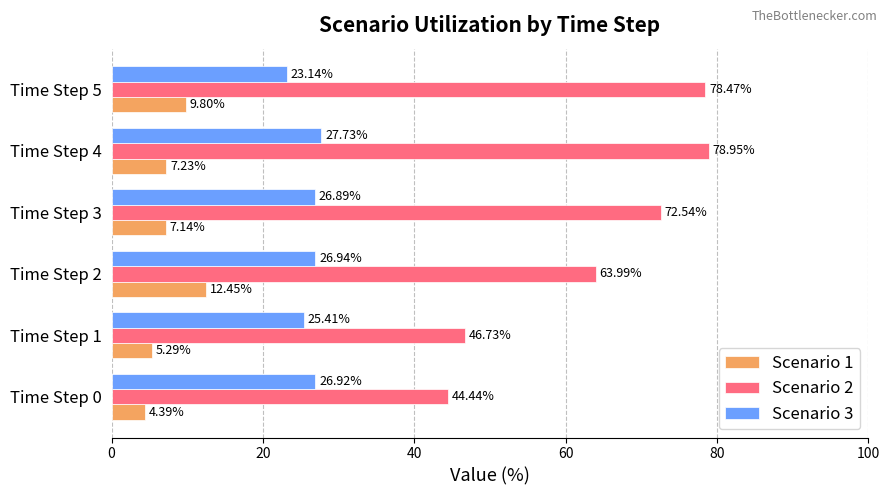

List the series in order of their overall mean, lowest first.

Scenario 1, Scenario 3, Scenario 2